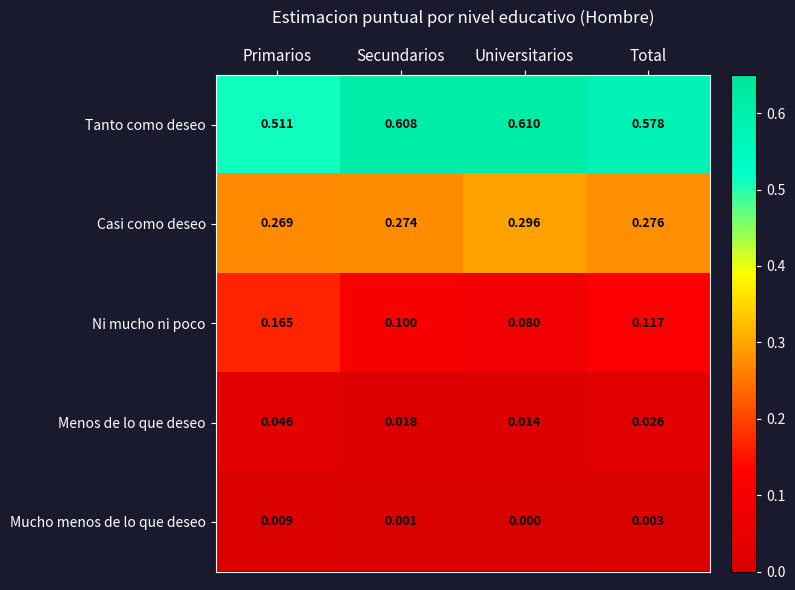

At Universitarios, list the series in order from smallest to largest.

Mucho menos de lo que deseo, Menos de lo que deseo, Ni mucho ni poco, Casi como deseo, Tanto como deseo